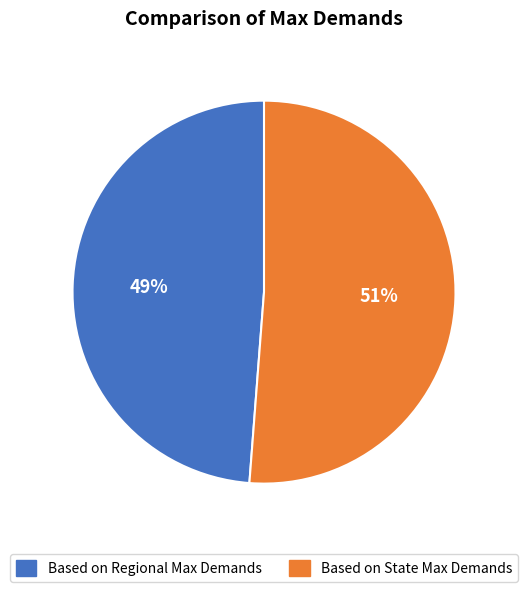

Does Based on Regional Max Demands account for over 50% of the chart?

No